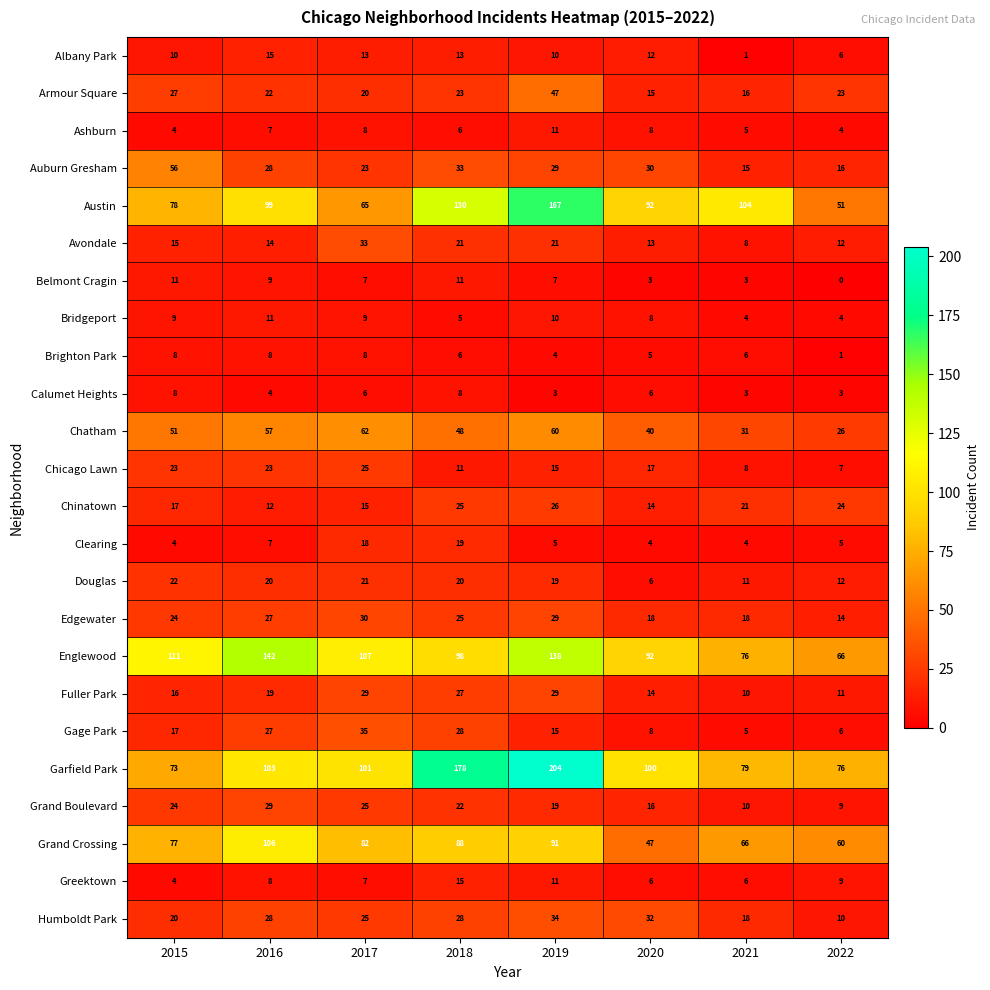

What is the spread (max minus min) of values at 2019?

201